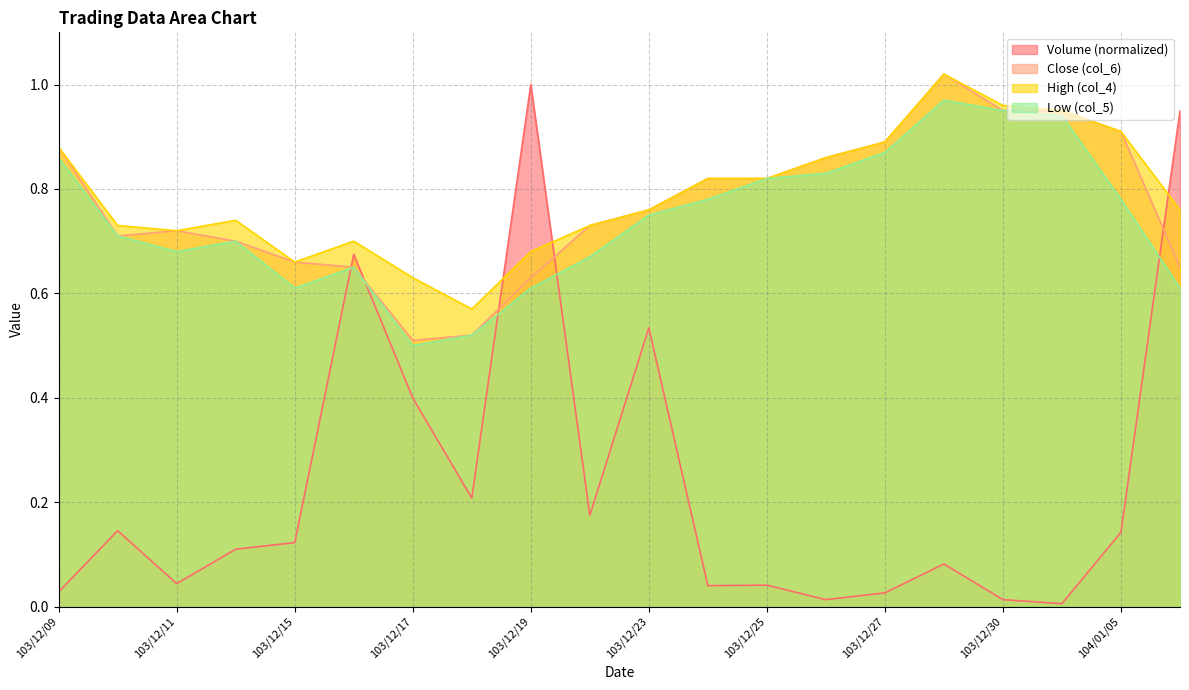

What is the difference between the second highest and minimum values in the col_5 series?

0.4